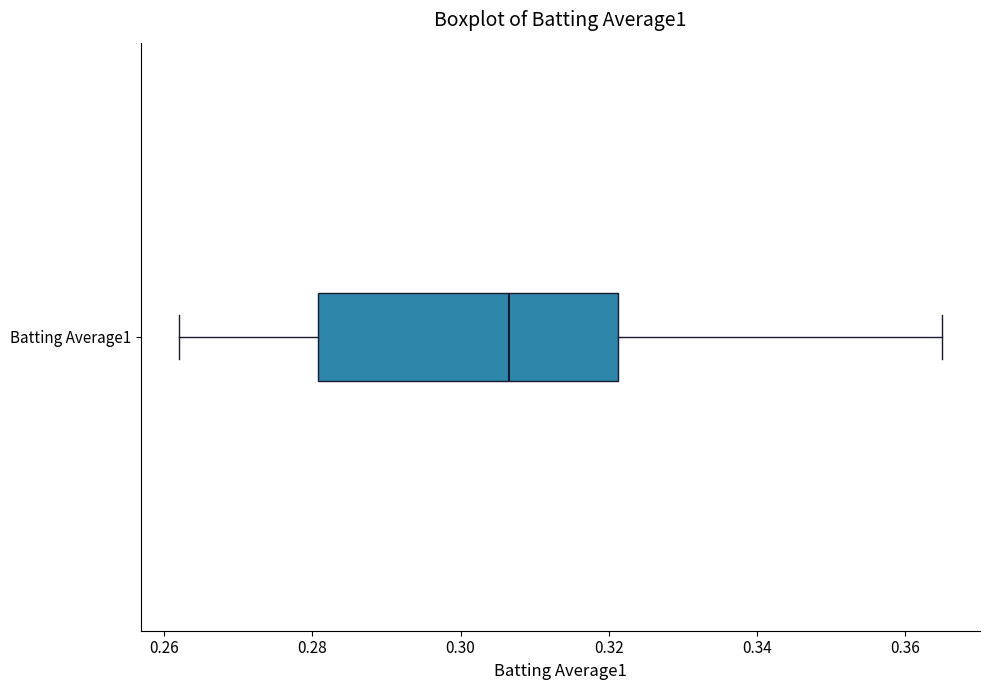

Transcribe this box plot: give where the median line is, the range the box spans, and where the two whiskers end, as read against the x-axis. The values are not printed on the chart, so give them approximately, as read against the axis.

median 0.306, box 0.280 to 0.322, whiskers 0.262 to 0.366